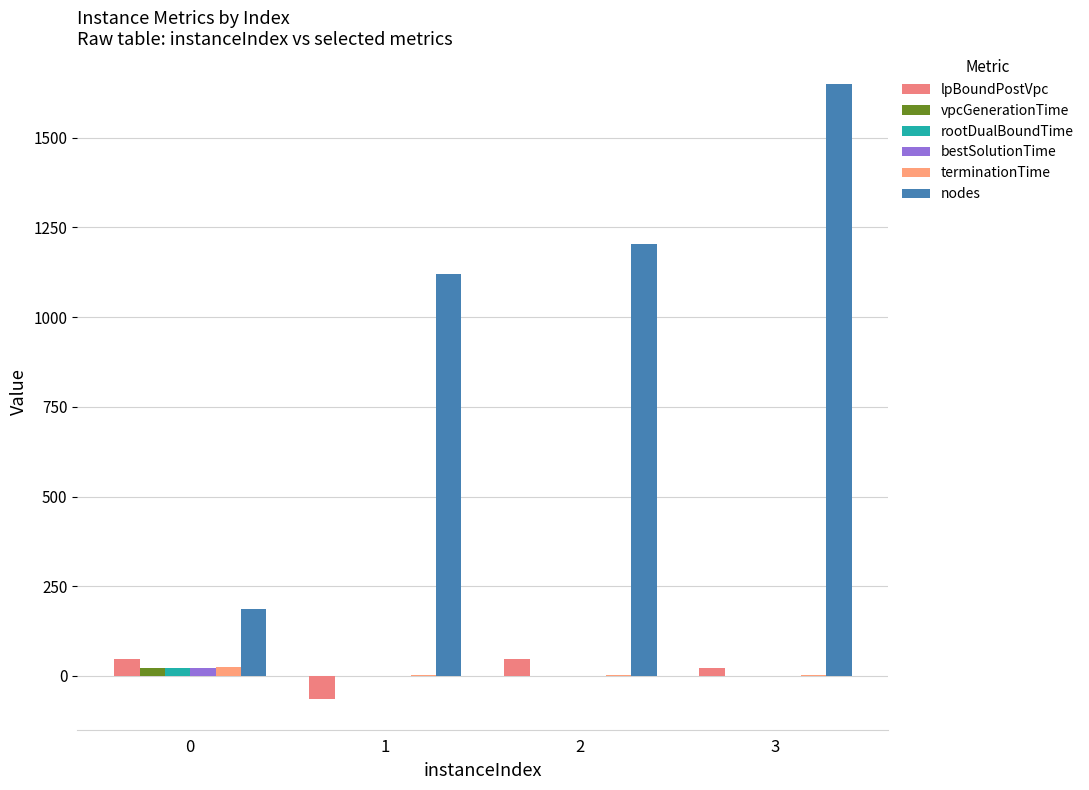

What is the sum of all bestSolutionTime values?

26.5